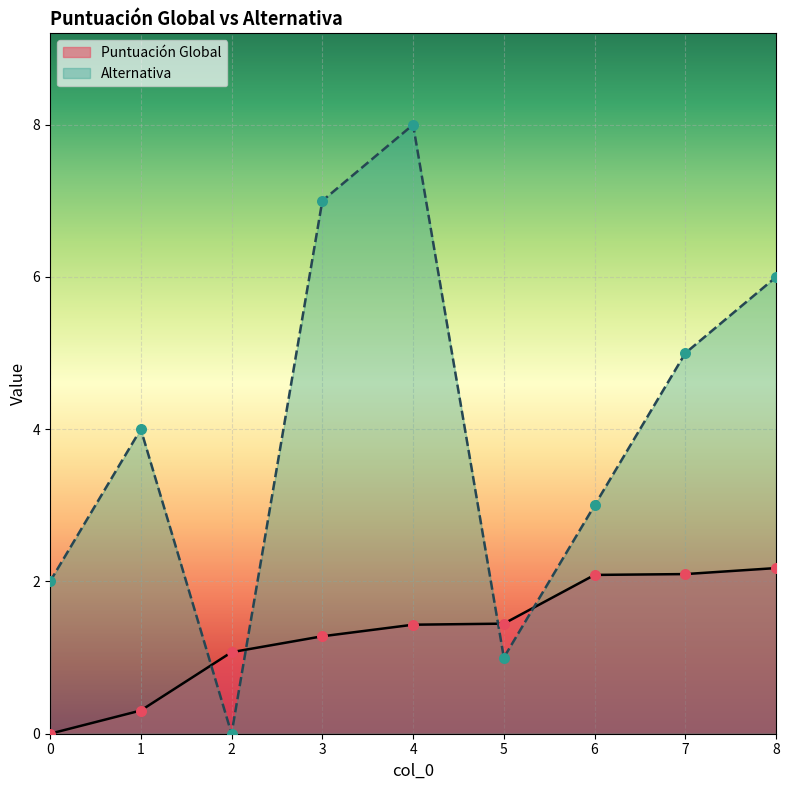

At which category is the sum across all series the highest?

4